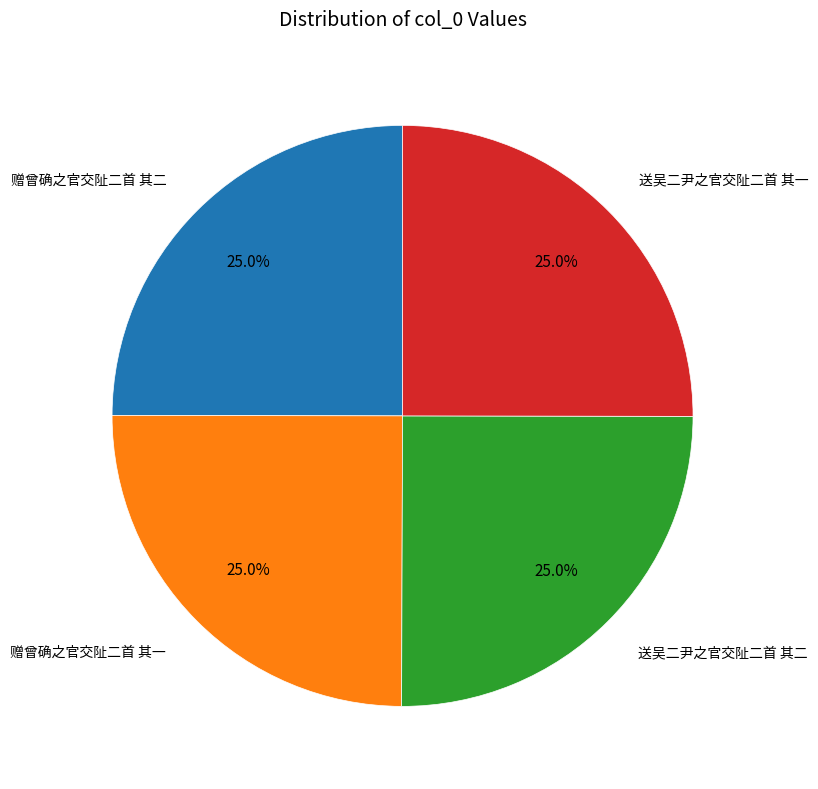

Is there any slice that represents more than half of the pie?

No